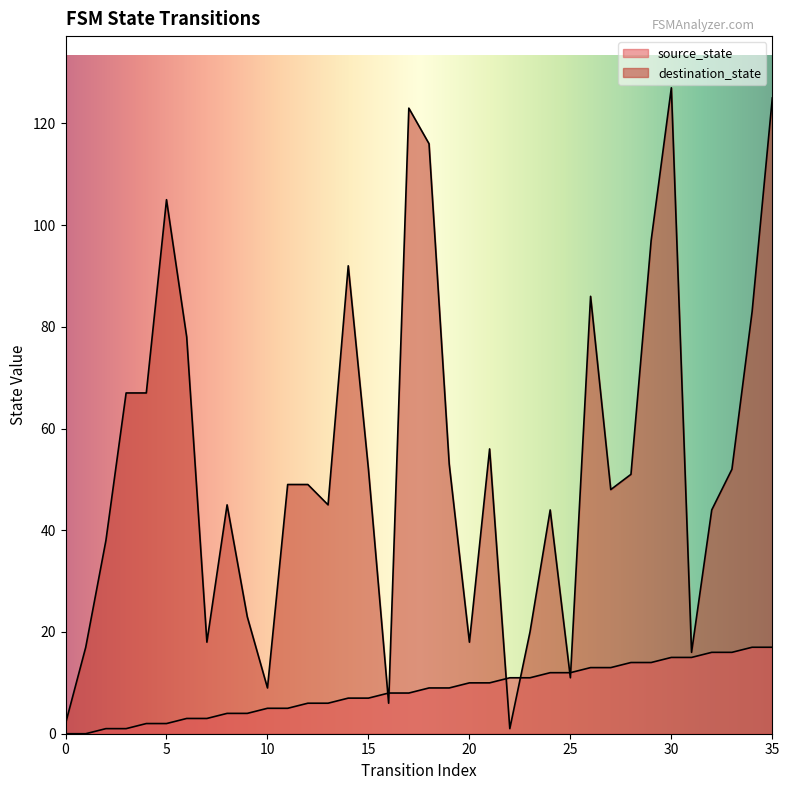

Is it true that destination_state equals 23 at 9?

True